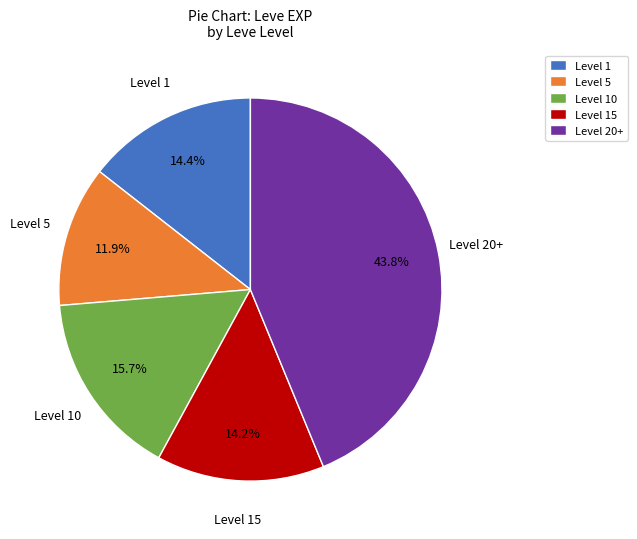

Is there any slice that represents more than half of the pie?

No